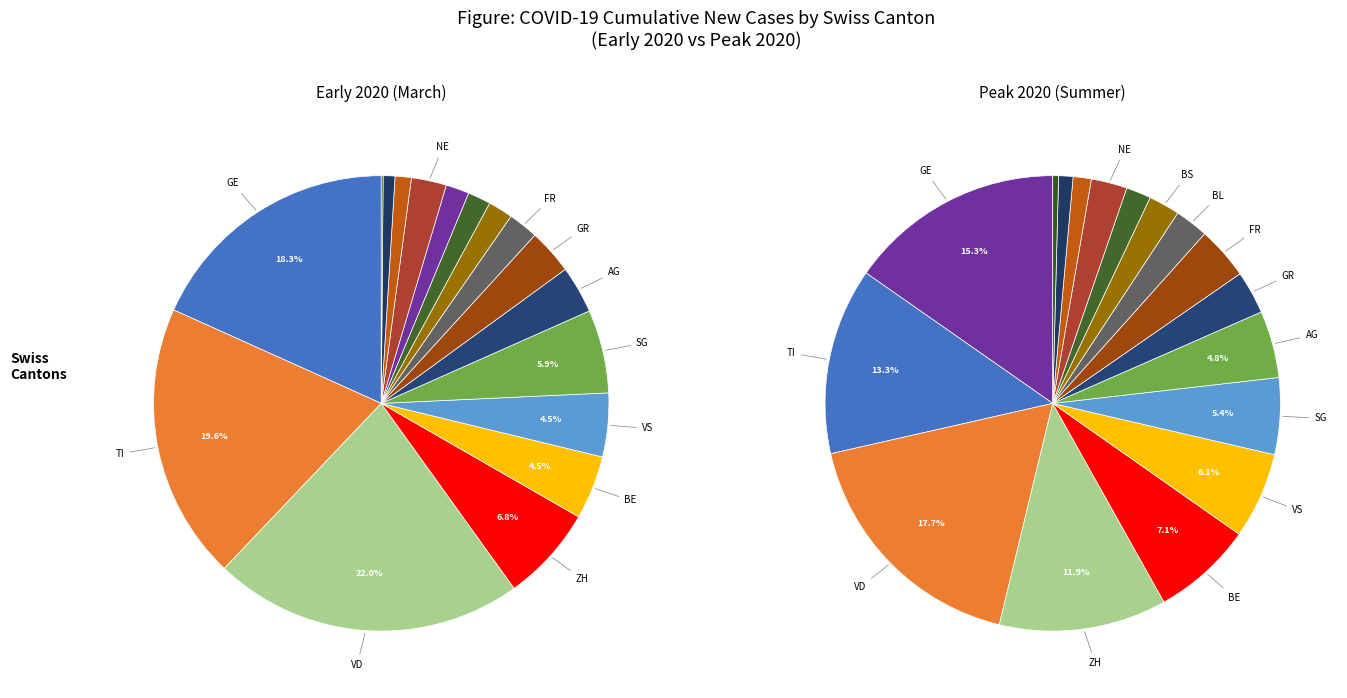

Is it true that SO is 11% of the pie?

False